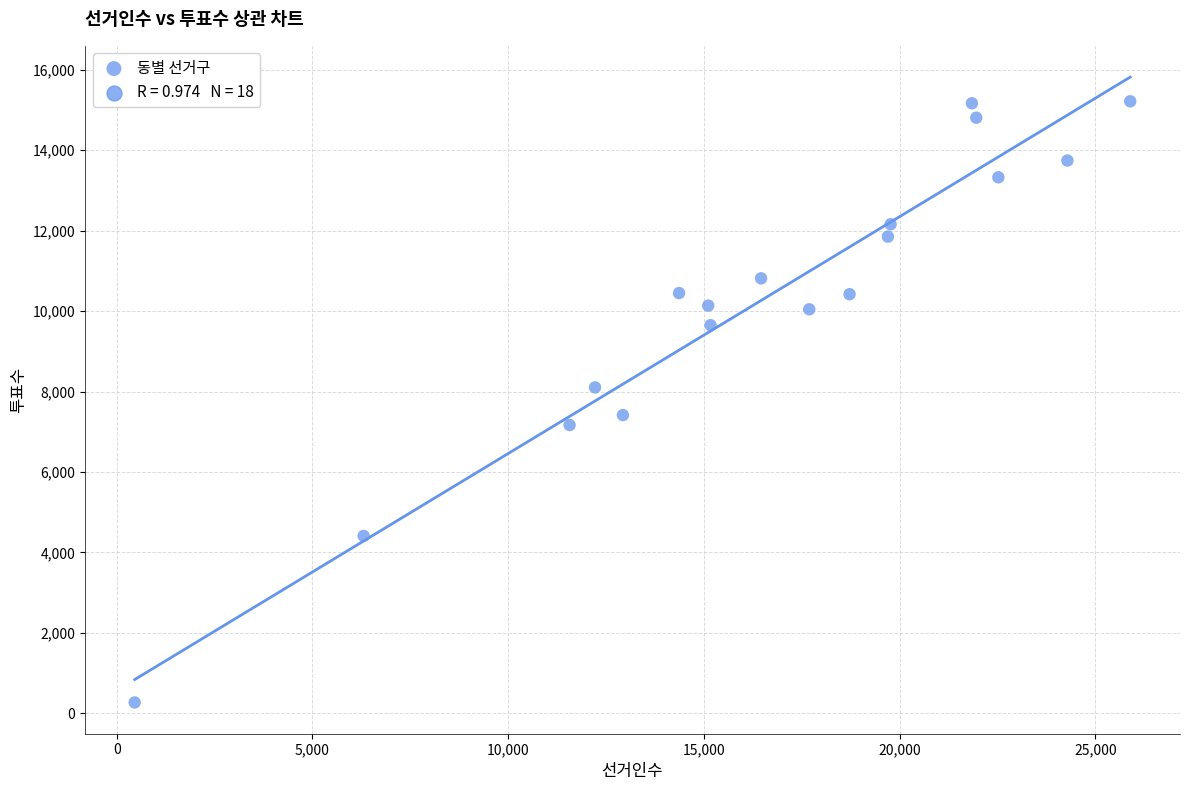

What is the range of X values (max minus min)?

25430